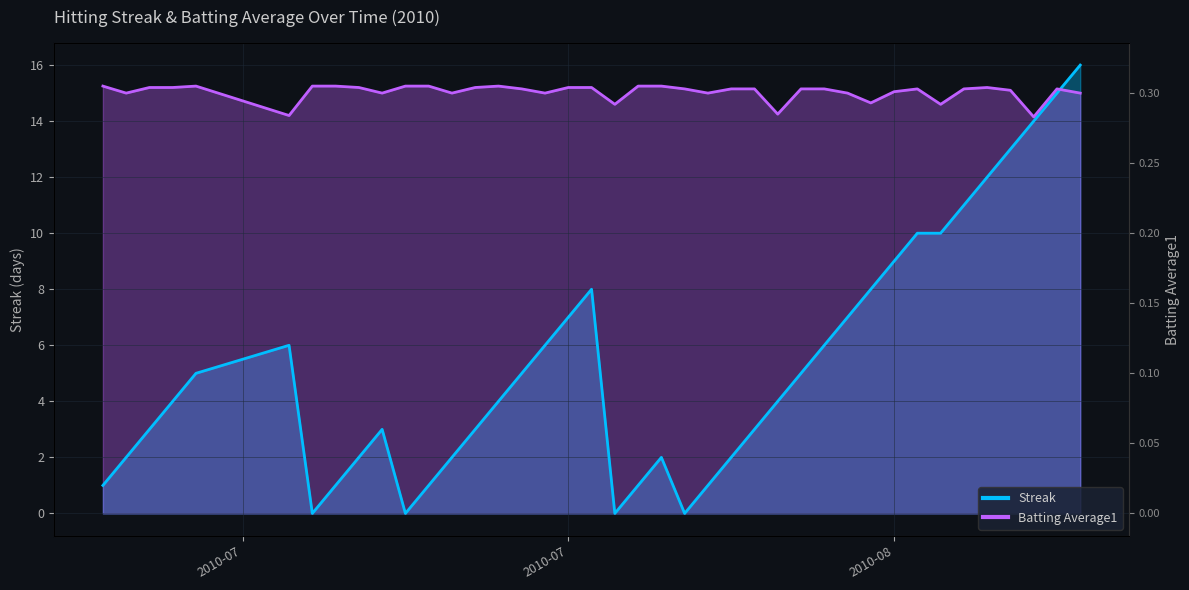

How many lines are shown in the chart?

2